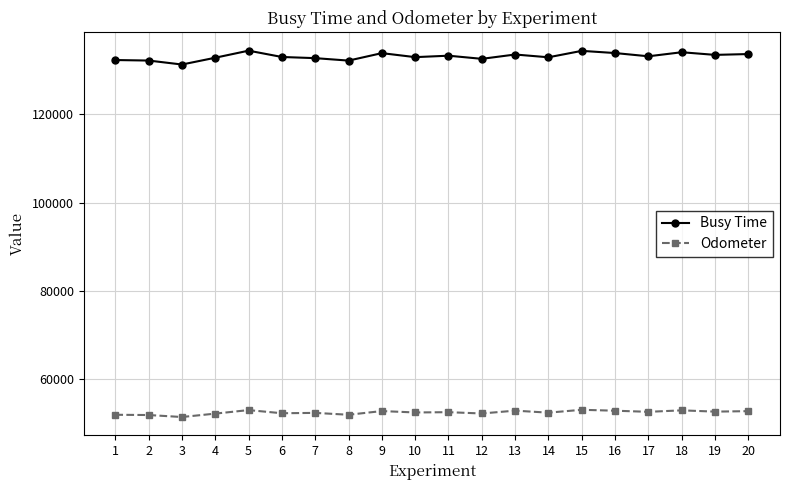

True or false: Busy Time has a value of 132204 at 2.

True